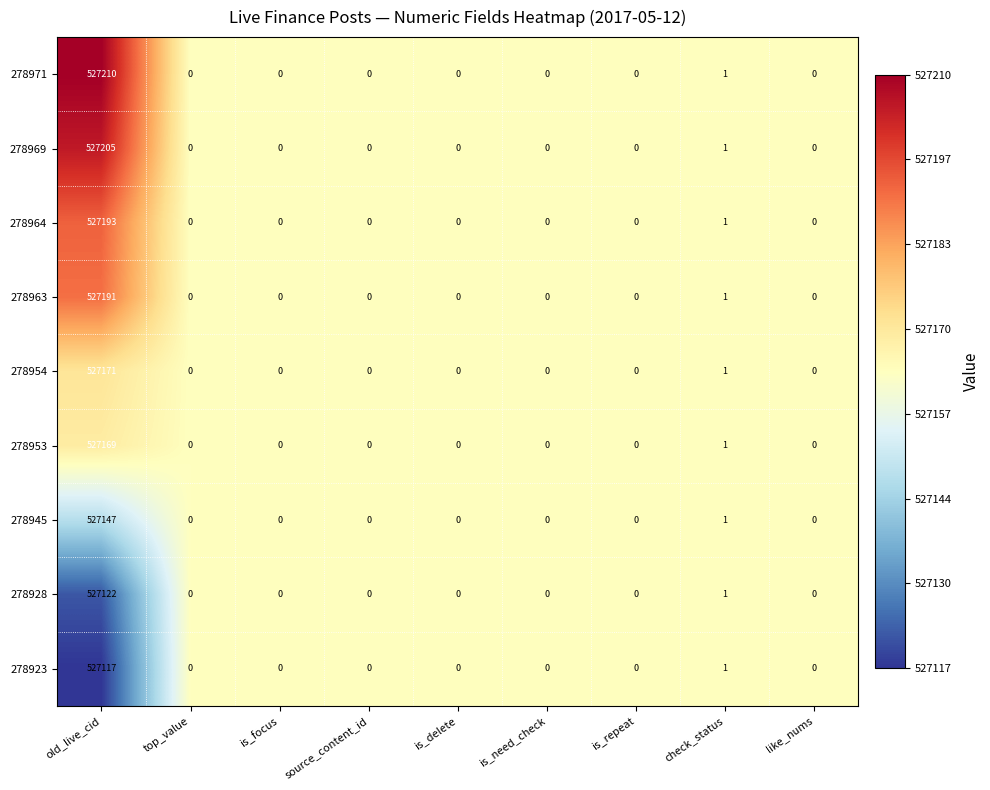

What is the difference between the maximum and second lowest values in the 278953 series?

527169